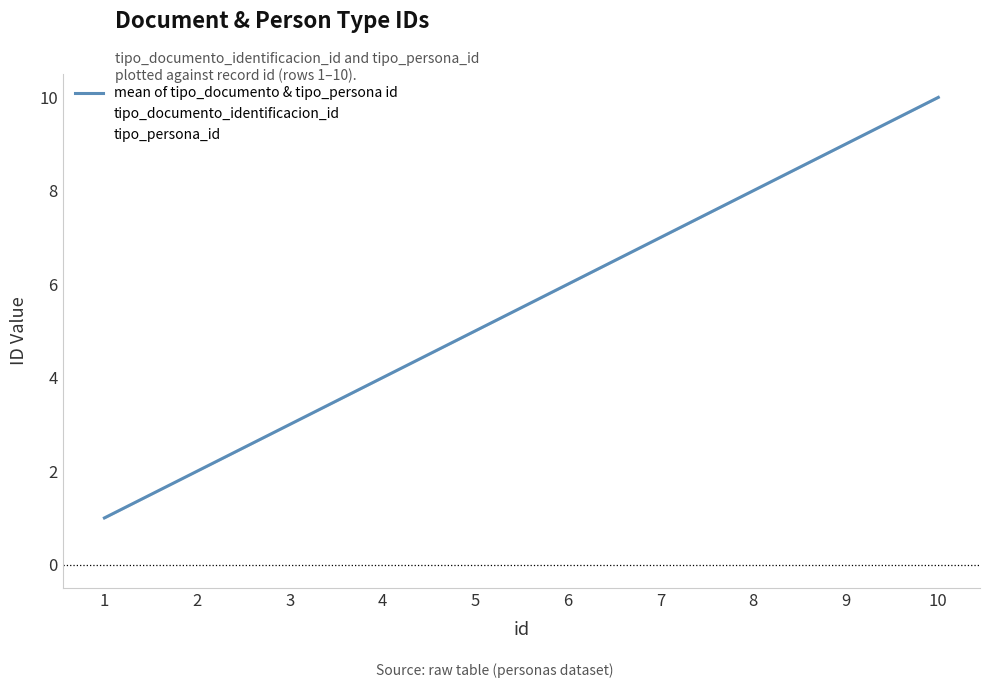

What is the average value of the tipo_documento_identificacion_id series?

6